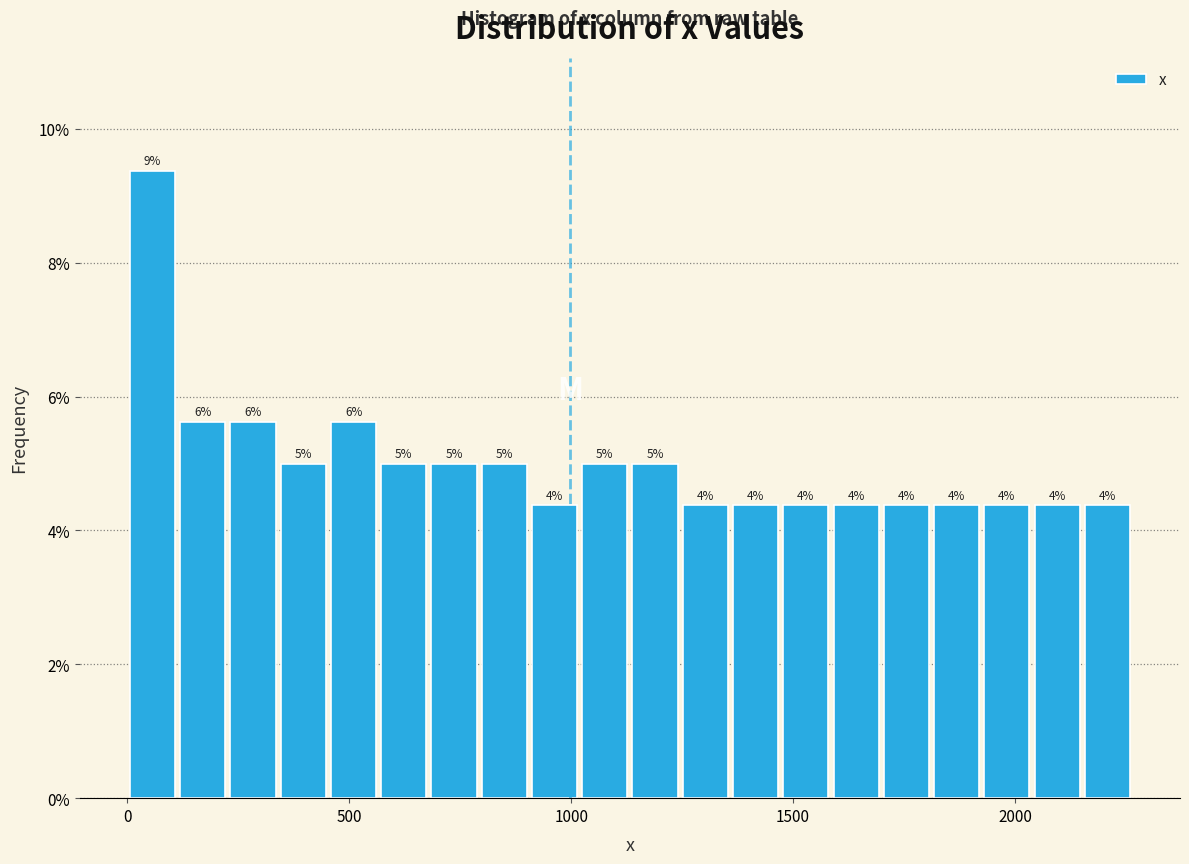

Read against the x-axis, roughly where is the centre of the tallest bar?

50